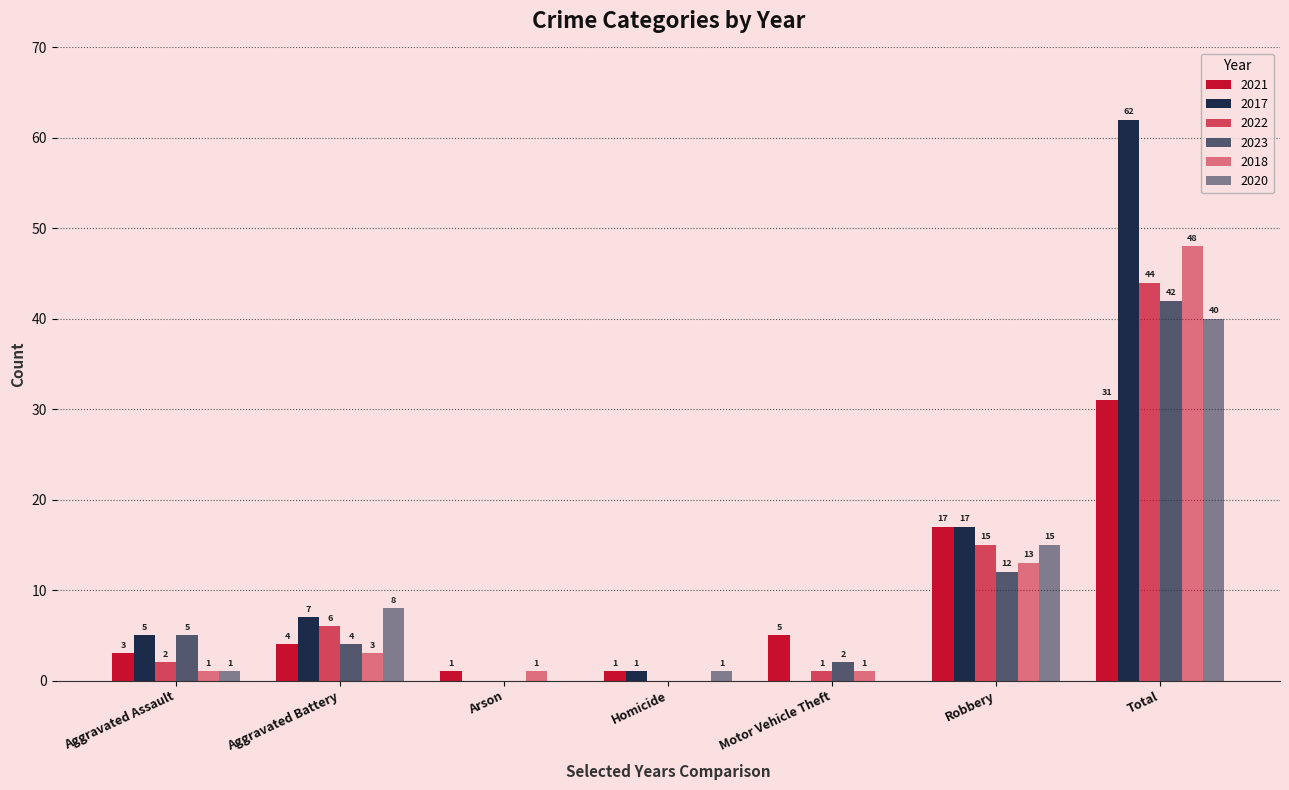

How many positive values does the 2023 series have?

5